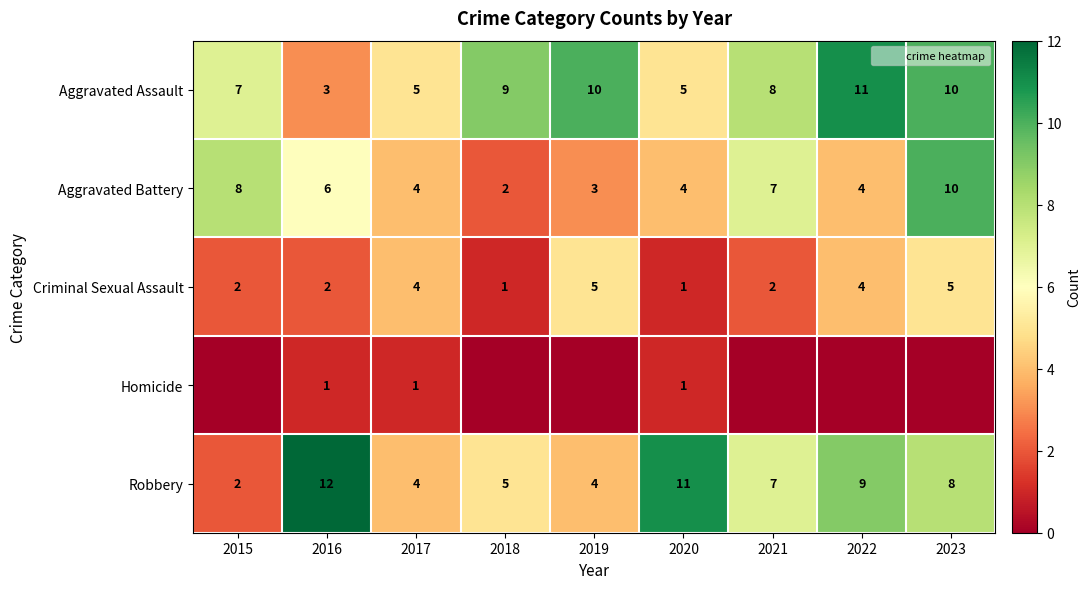

Rank the categories by Homicide value from lowest to highest.

2015, 2018, 2019, 2021, 2022, 2023, 2016, 2017, 2020